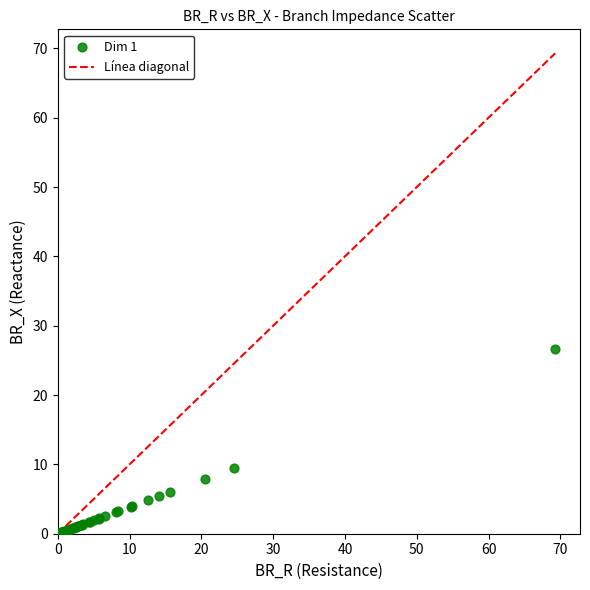

What Y value in the scatter plot is closest to 13?

9.4